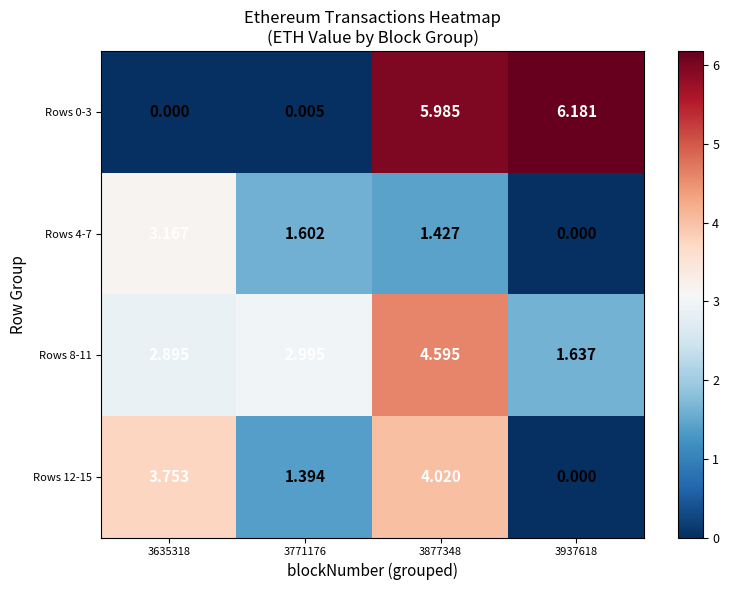

Reading right to left, extract all data points from this chart.

Rows 0-3: 3937618=6.2	3877348=6.0	3771176=0.0	3635318=0.0
Rows 4-7: 3937618=0.0	3877348=1.4	3771176=1.6	3635318=3.2
Rows 8-11: 3937618=1.6	3877348=4.6	3771176=3.0	3635318=2.9
Rows 12-15: 3937618=0.0	3877348=4.0	3771176=1.4	3635318=3.8